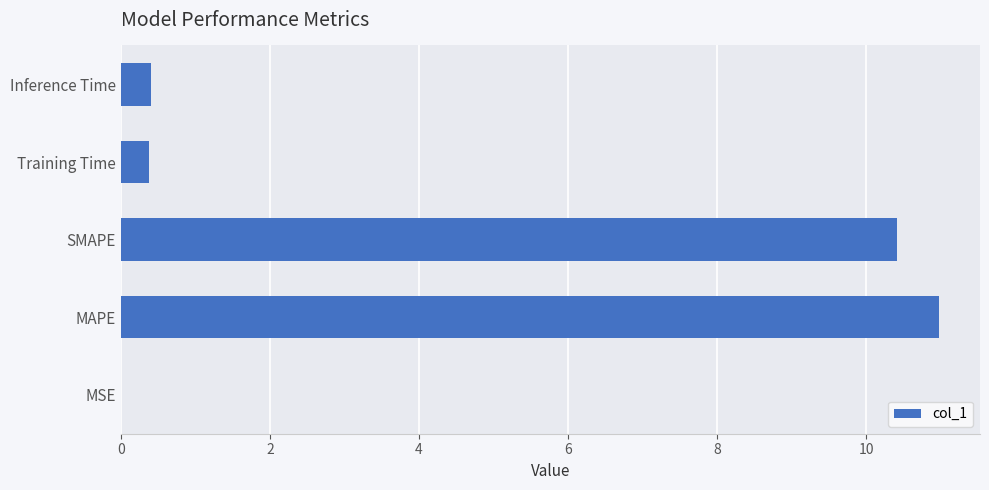

What is the sum of the values at MAPE and Inference Time?

11.4